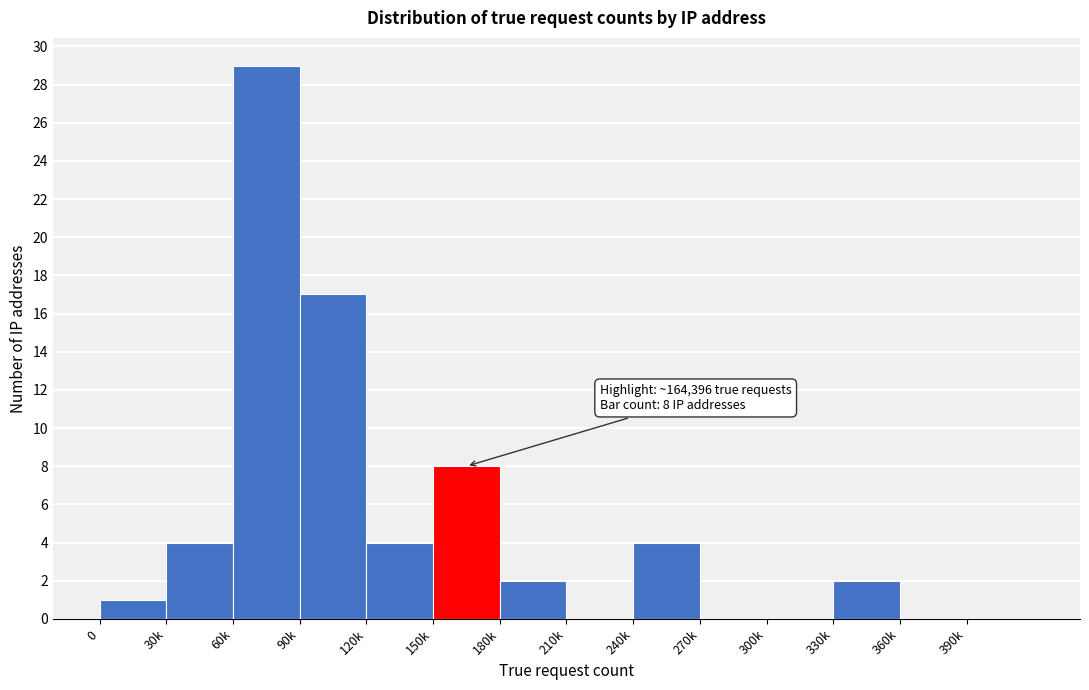

Reading left to right, what are all the values shown in this chart?

0=1	30k=4	60k=29	90k=17	120k=4	150k=8	180k=2	210k=0	240k=4	270k=0	300k=0	330k=2	360k=0	390k=0